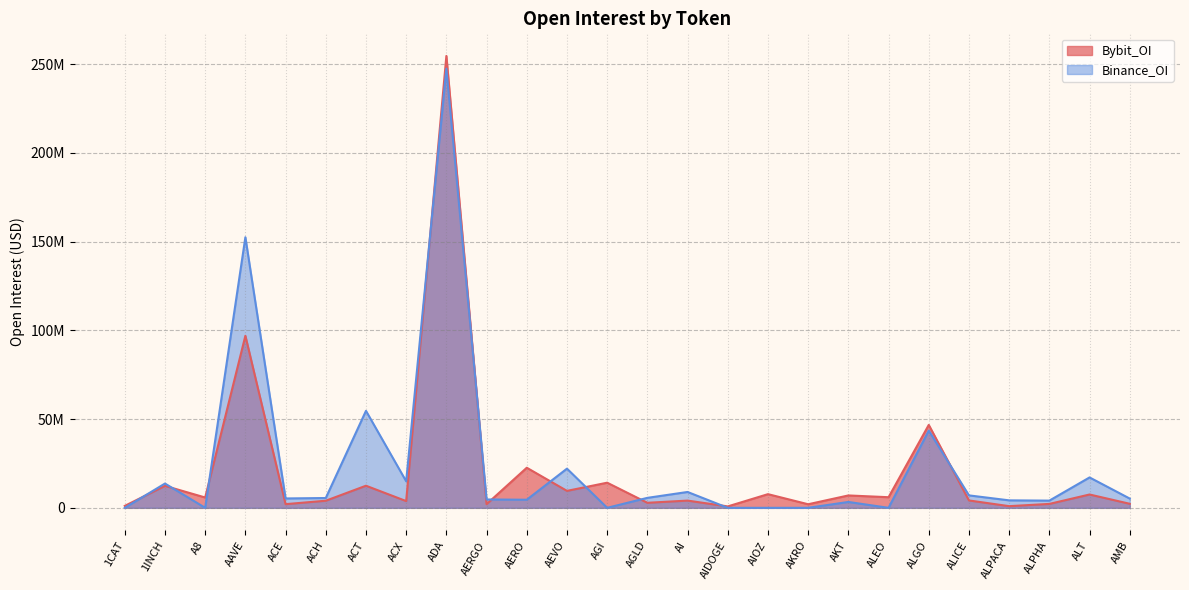

What are all the series names shown in the legend?

Bybit_OI, Binance_OI